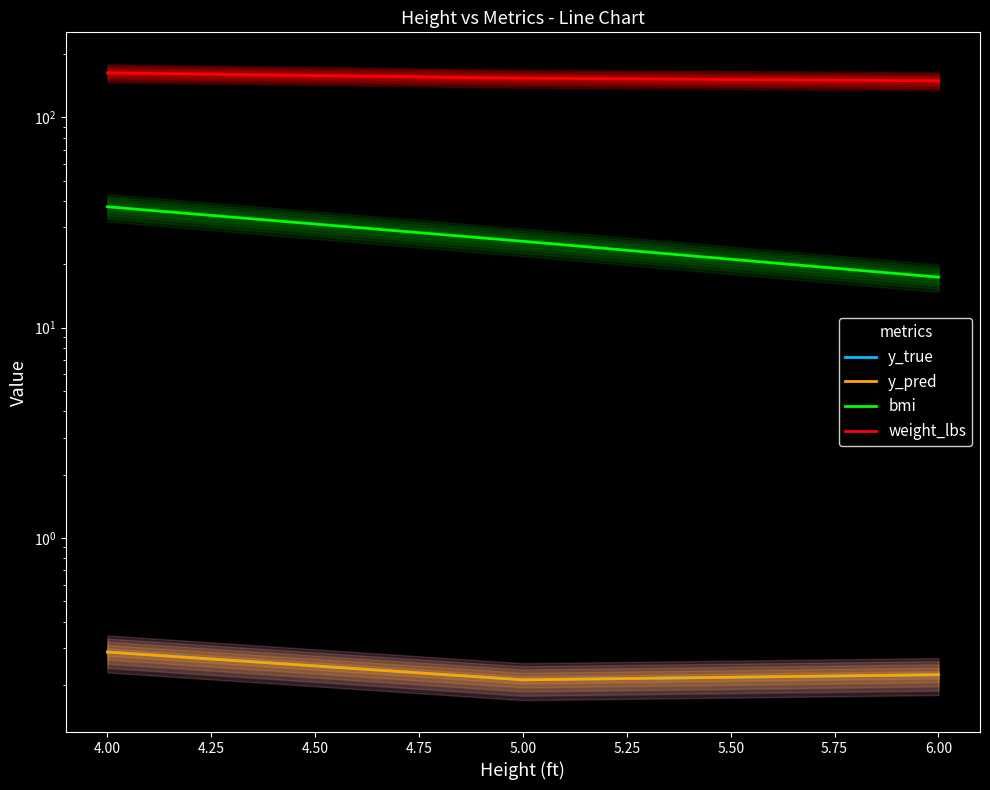

Rank the series by their maximum value, from lowest to highest.

y_pred, y_true, bmi, weight_lbs